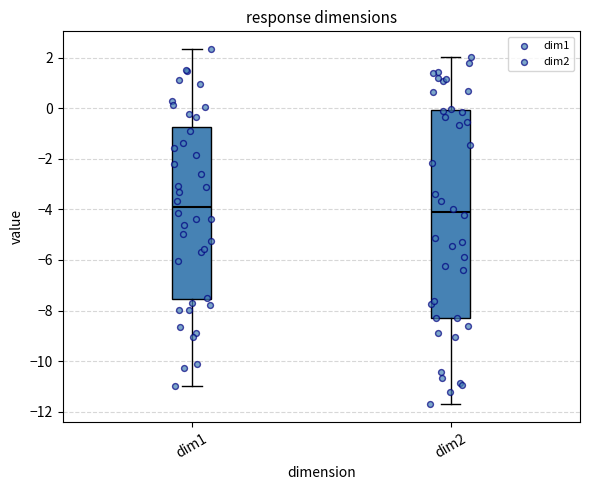

Reading left to right, transcribe this box plot: for each box, give where its median line is, the range the box spans, and where its two whiskers end, as read against the y-axis. The values are not printed on the chart, so give them approximately, as read against the axis.

dim1: median -4.0, box -7.6 to -0.8, whiskers -11.0 to 2.4
dim2: median -4.2, box -8.2 to 0.0, whiskers -11.8 to 2.0